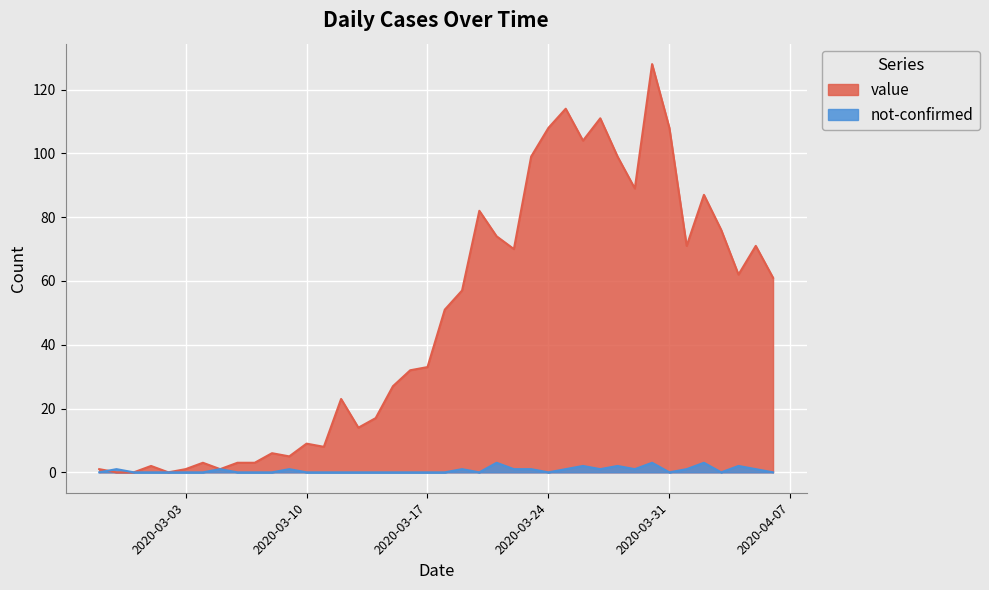

What are all the series names shown in the legend?

value, not-confirmed